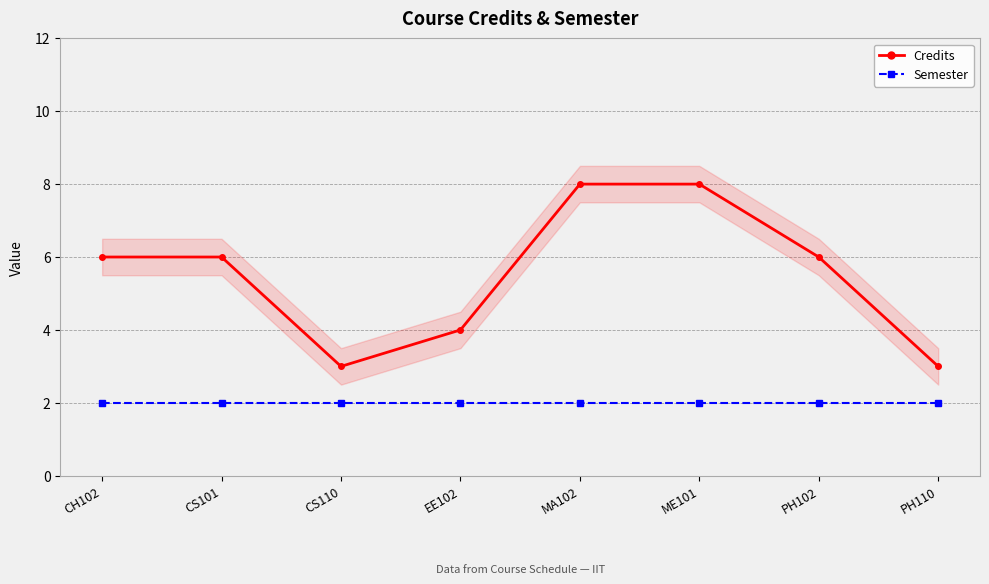

What is the total value across all series at CS110?

5